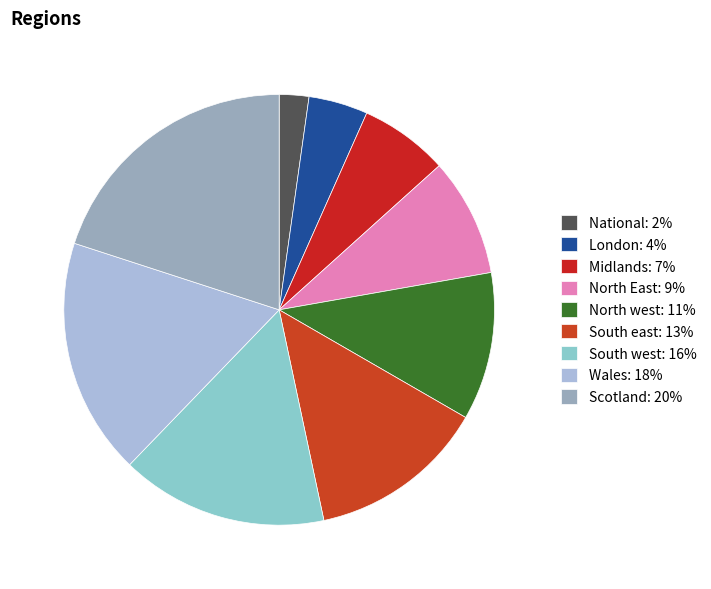

Is there a majority slice in this chart?

No